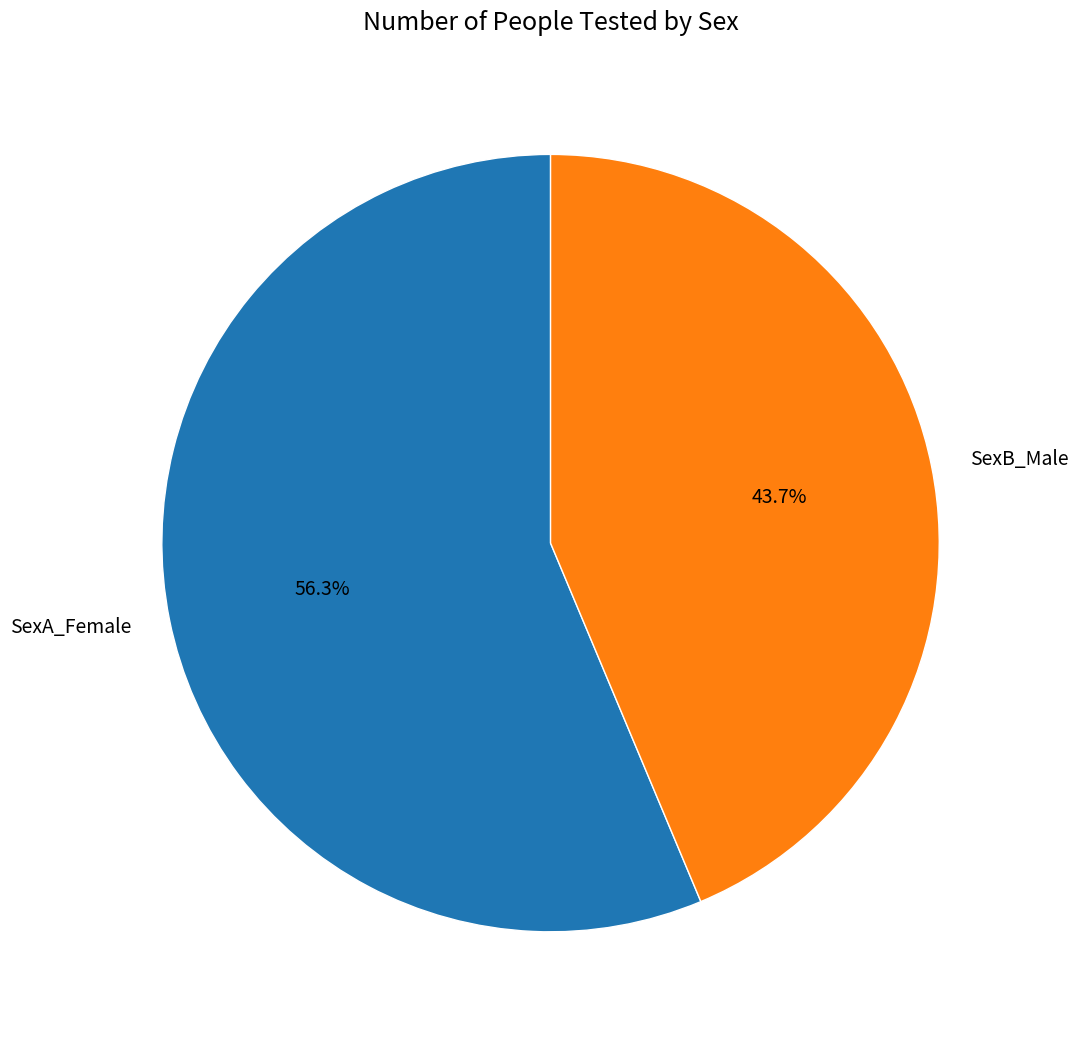

Which slice is the smallest?

SexB_Male